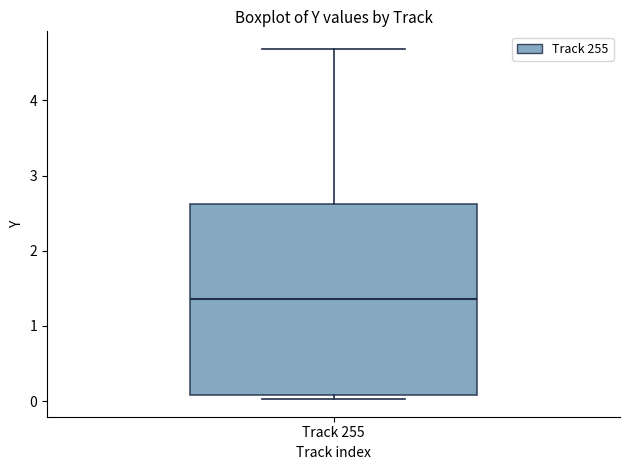

Read this box plot against the y-axis: the position of the median line, the range covered by the box, and the ends of both whiskers. The values are not printed on the chart, so give them approximately, as read against the axis.

median 1.4, box 0.1 to 2.6, whiskers 0.0 to 4.7